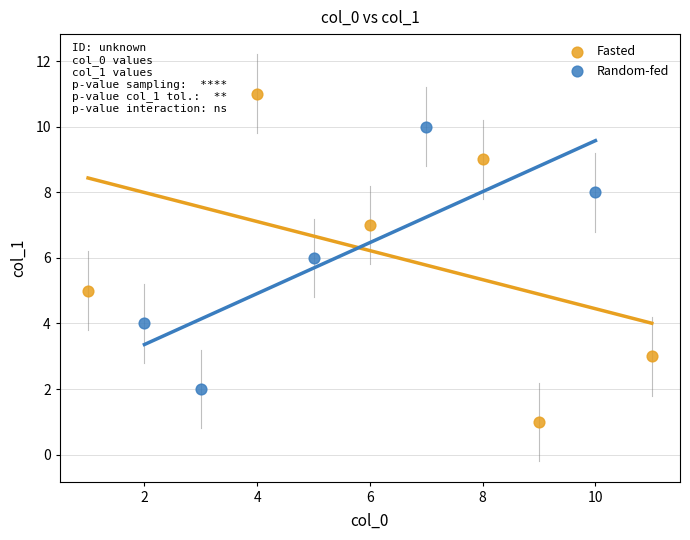

Which series contains the lowest Y value?

Fasted